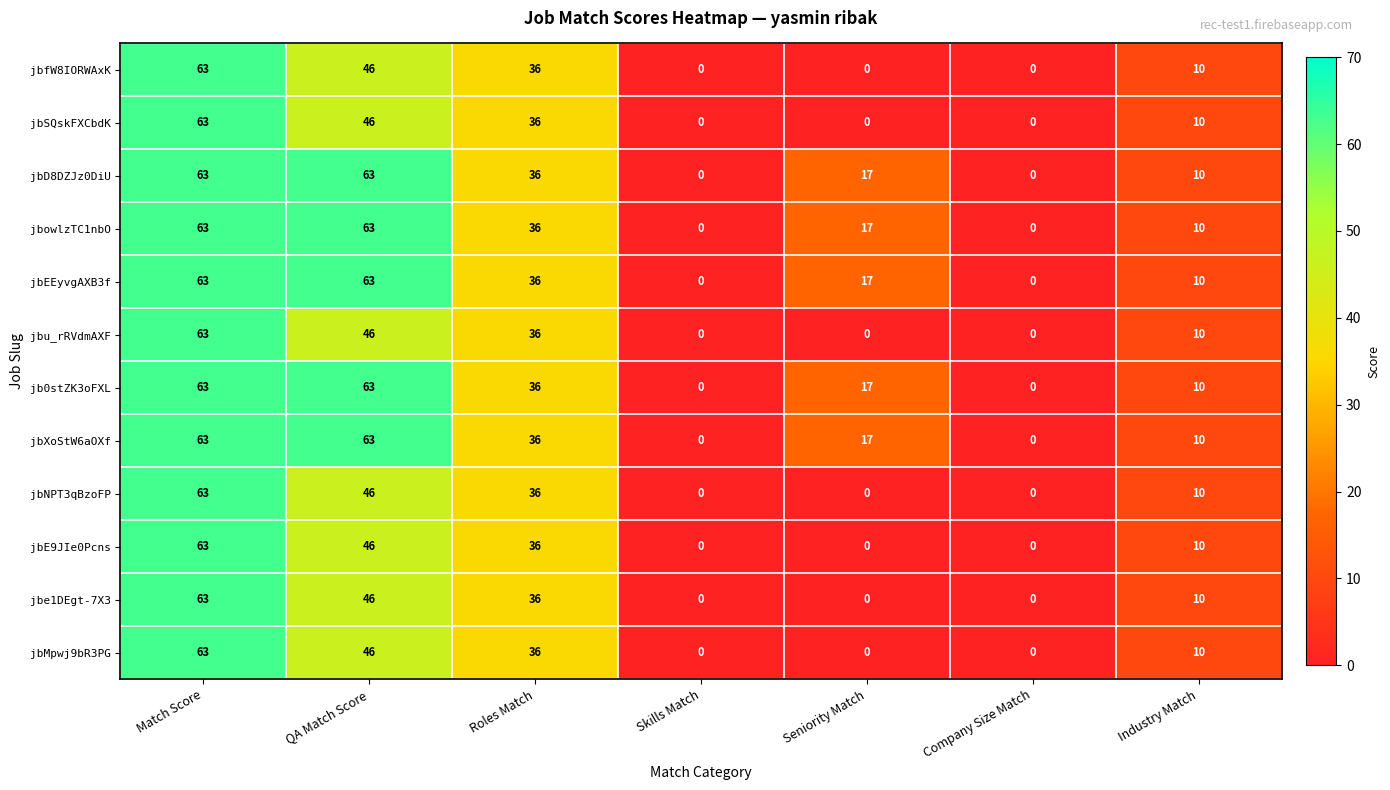

What is the maximum value shown in the chart?

63